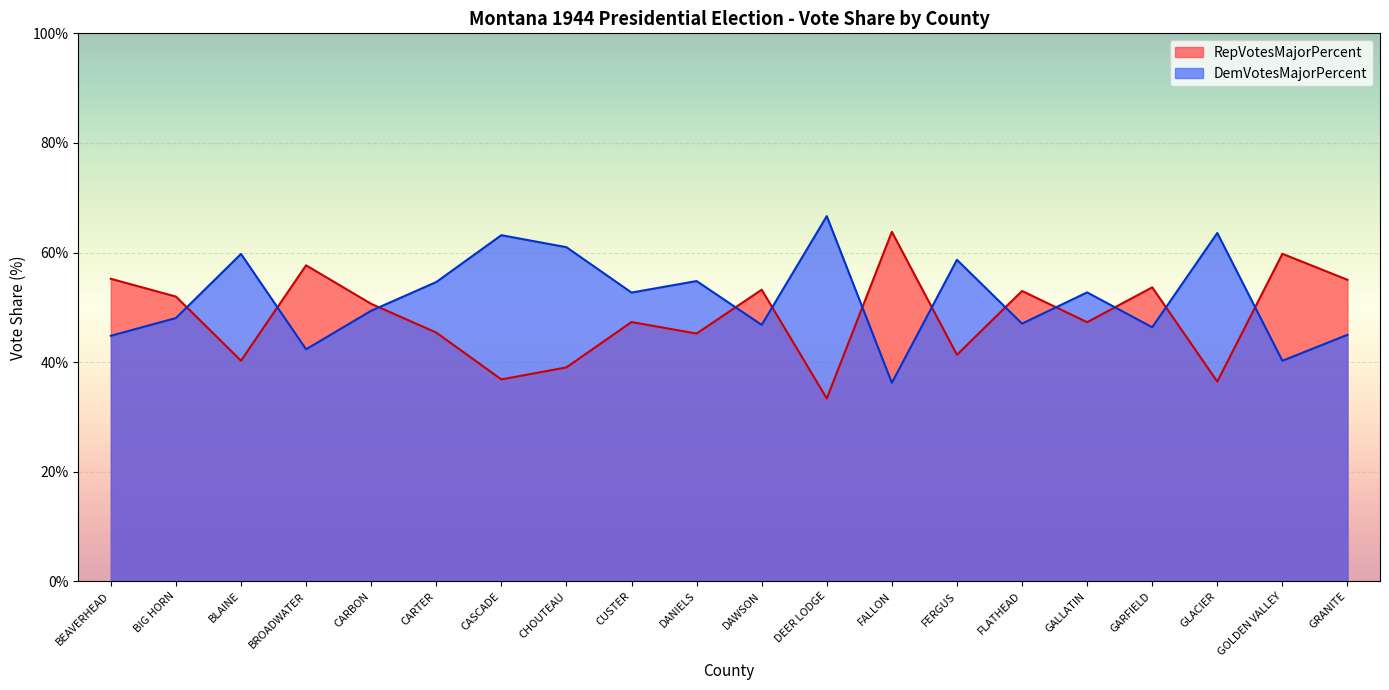

At which label is RepVotesMajorPercent closest to 48?

CUSTER